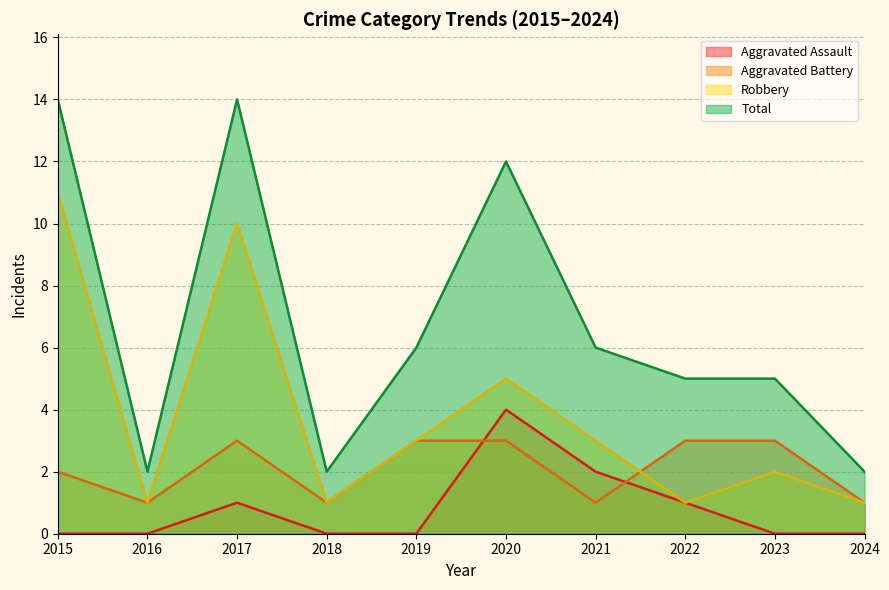

True or false: Aggravated Assault and Total cross at least once.

False